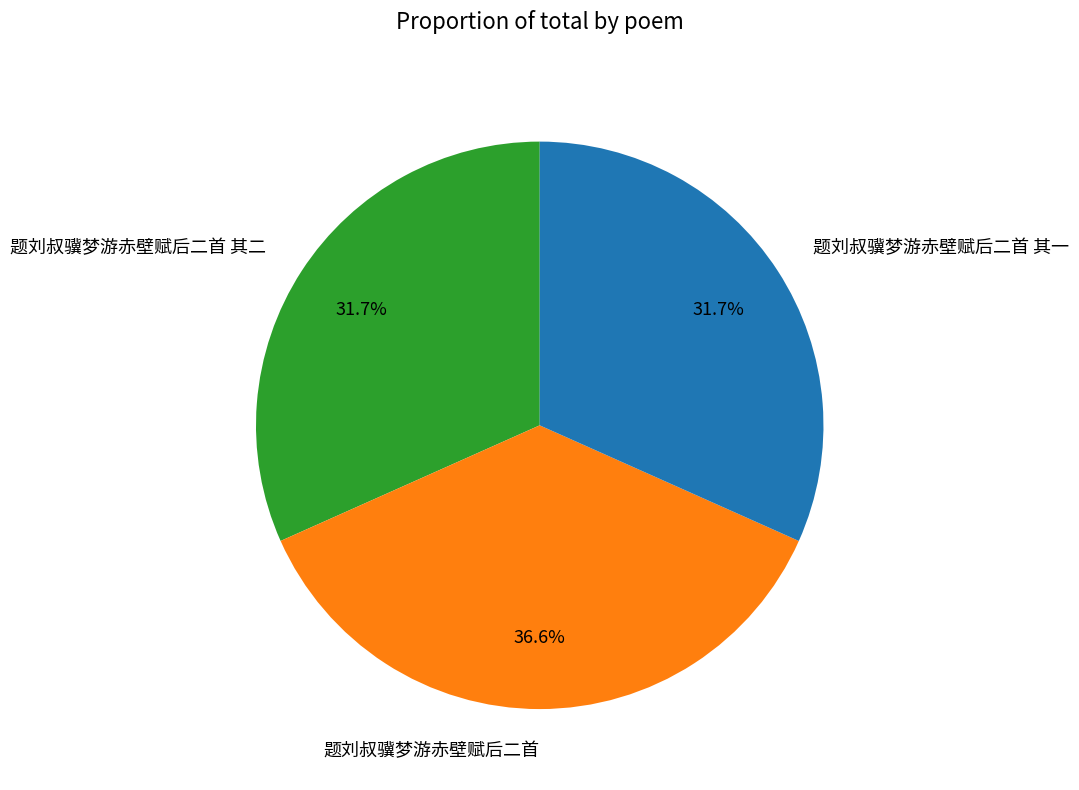

To the nearest percent, what is the difference between the largest and smallest slice percentages?

5%